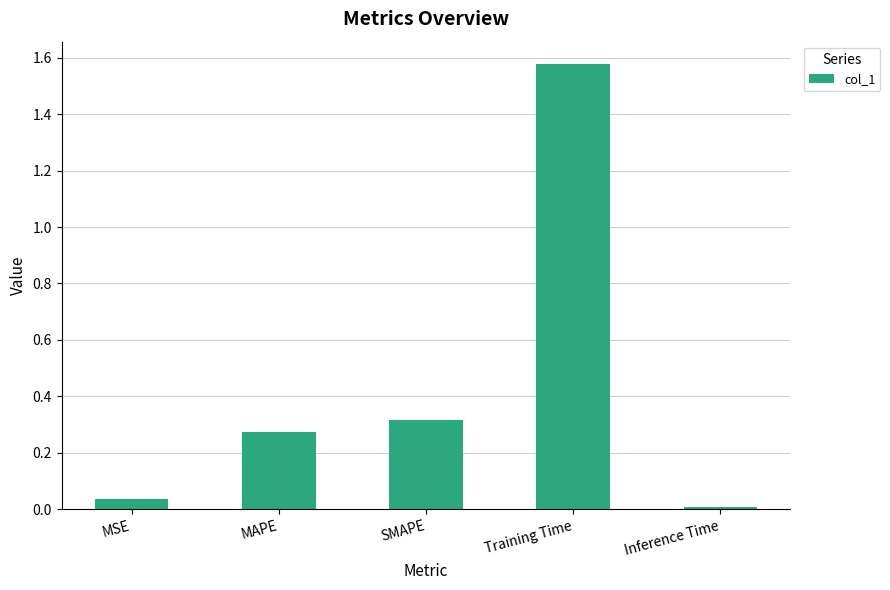

The value at Inference Time is 0.0. True or false?

True